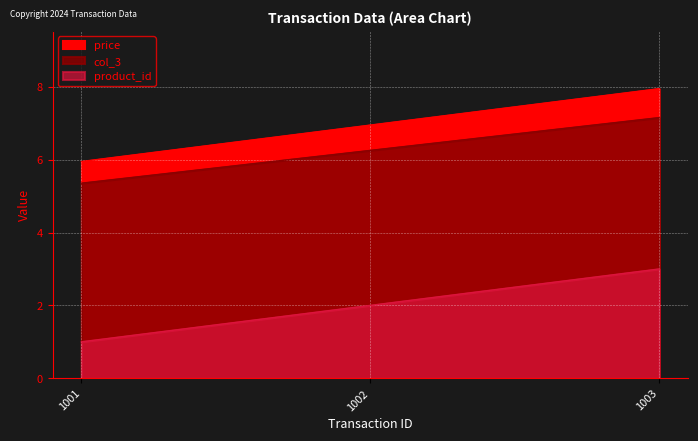

Is it true that price equals 9.7 at 1002?

False